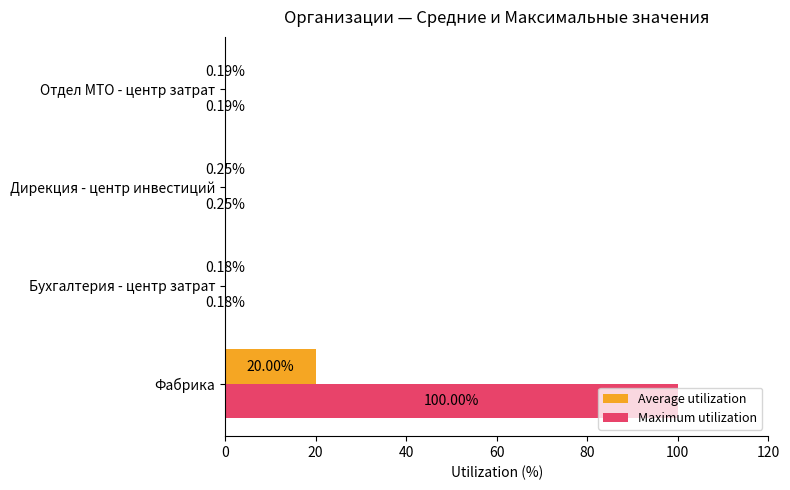

What is the sum of all Maximum utilization values?

100.6